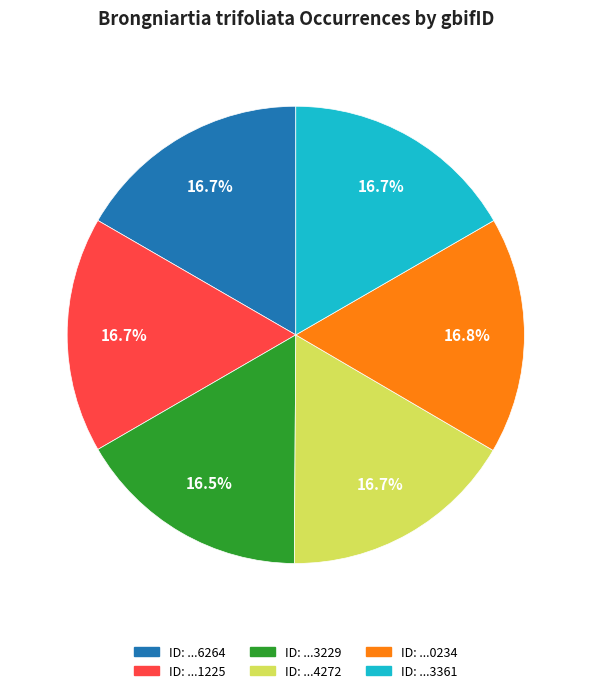

What portion of the pie excludes ID: ...1225?

83.3%